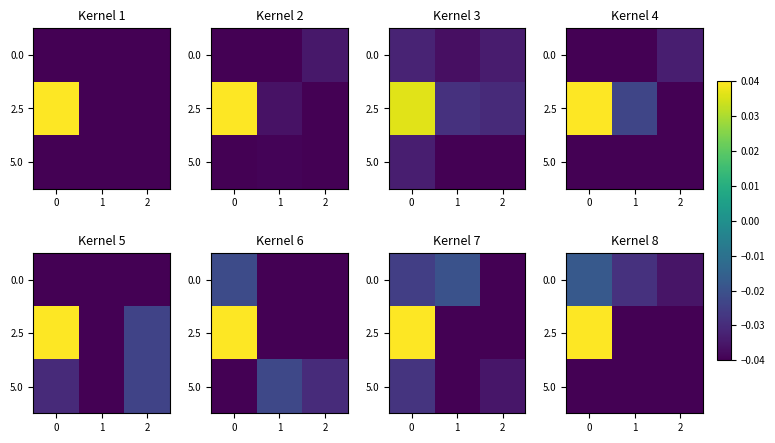

At how many categories does at least one series exceed 0?

1